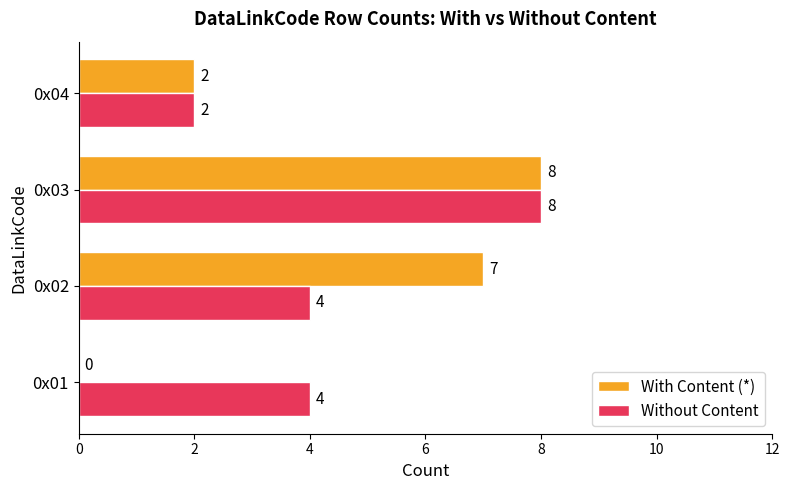

The value of With Content (*) at 0x02 is 2. True or false?

False